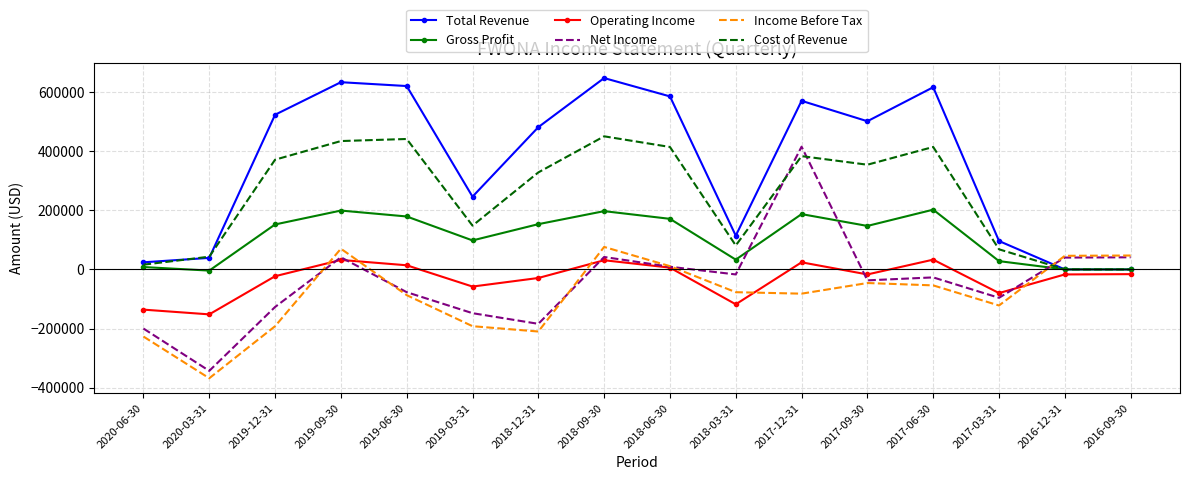

At how many categories does at least one series exceed 36478?

15